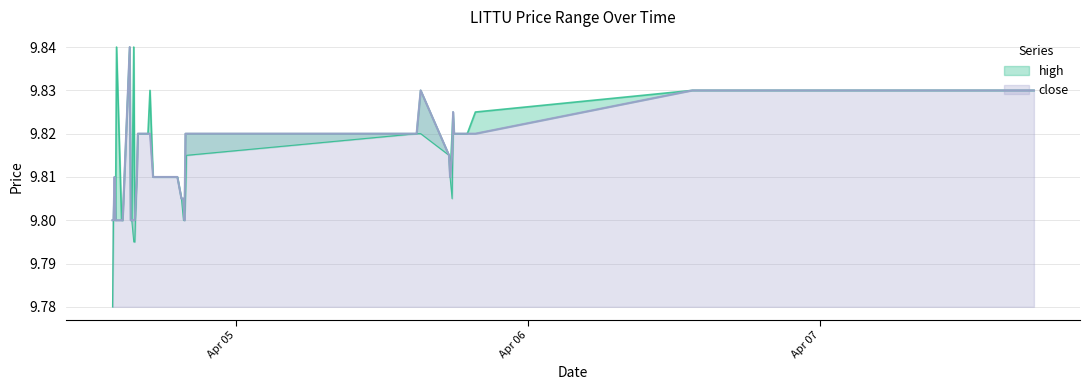

Which has a higher value, 2022-04-05 17:30:00 or 2022-04-07 17:35:00?

2022-04-07 17:35:00